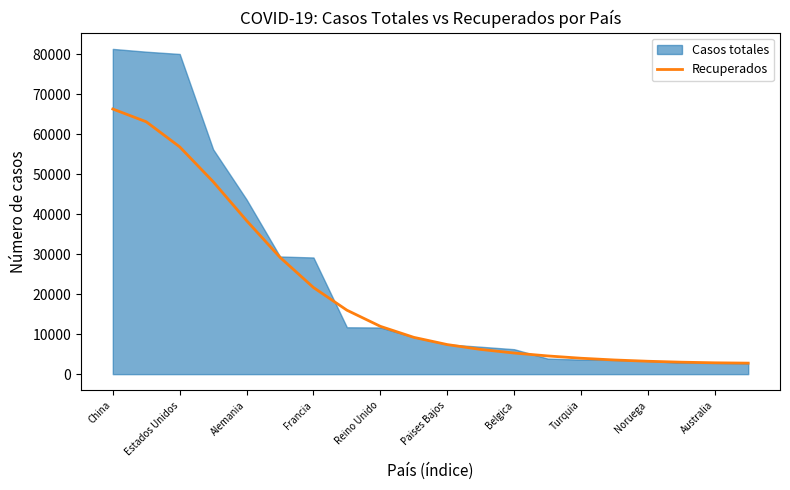

Which label corresponds to the largest value in the chart?

China